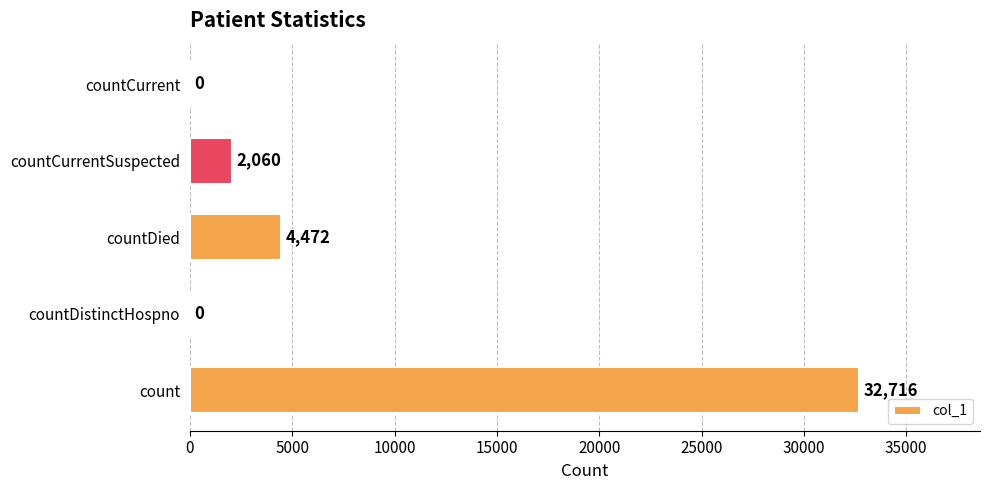

What is the change in value from countDied to countCurrentSuspected?

-2412